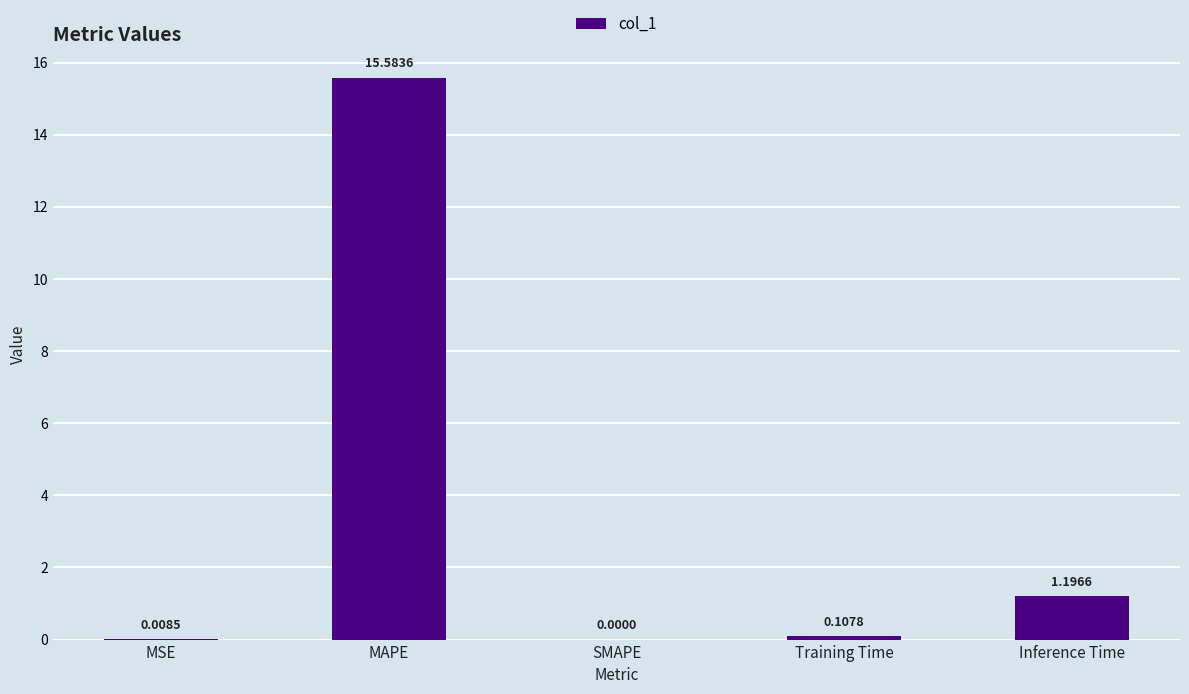

Count the number of data series in this chart.

1